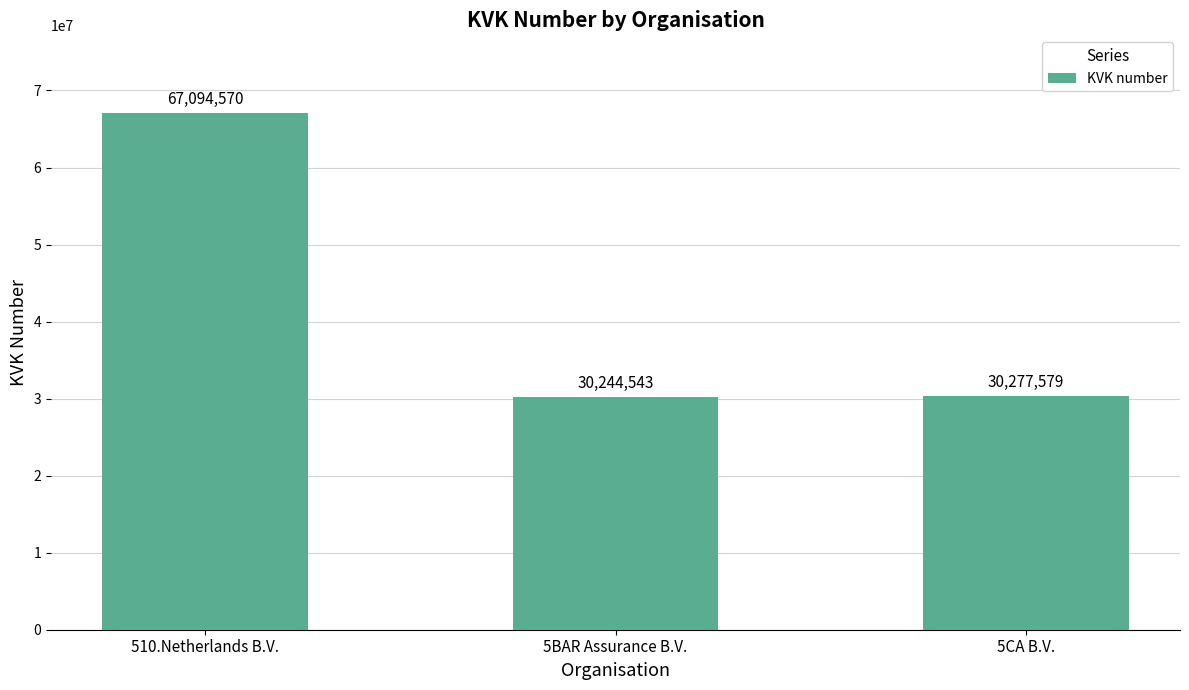

What position from the right is 5BAR Assurance B.V.?

2